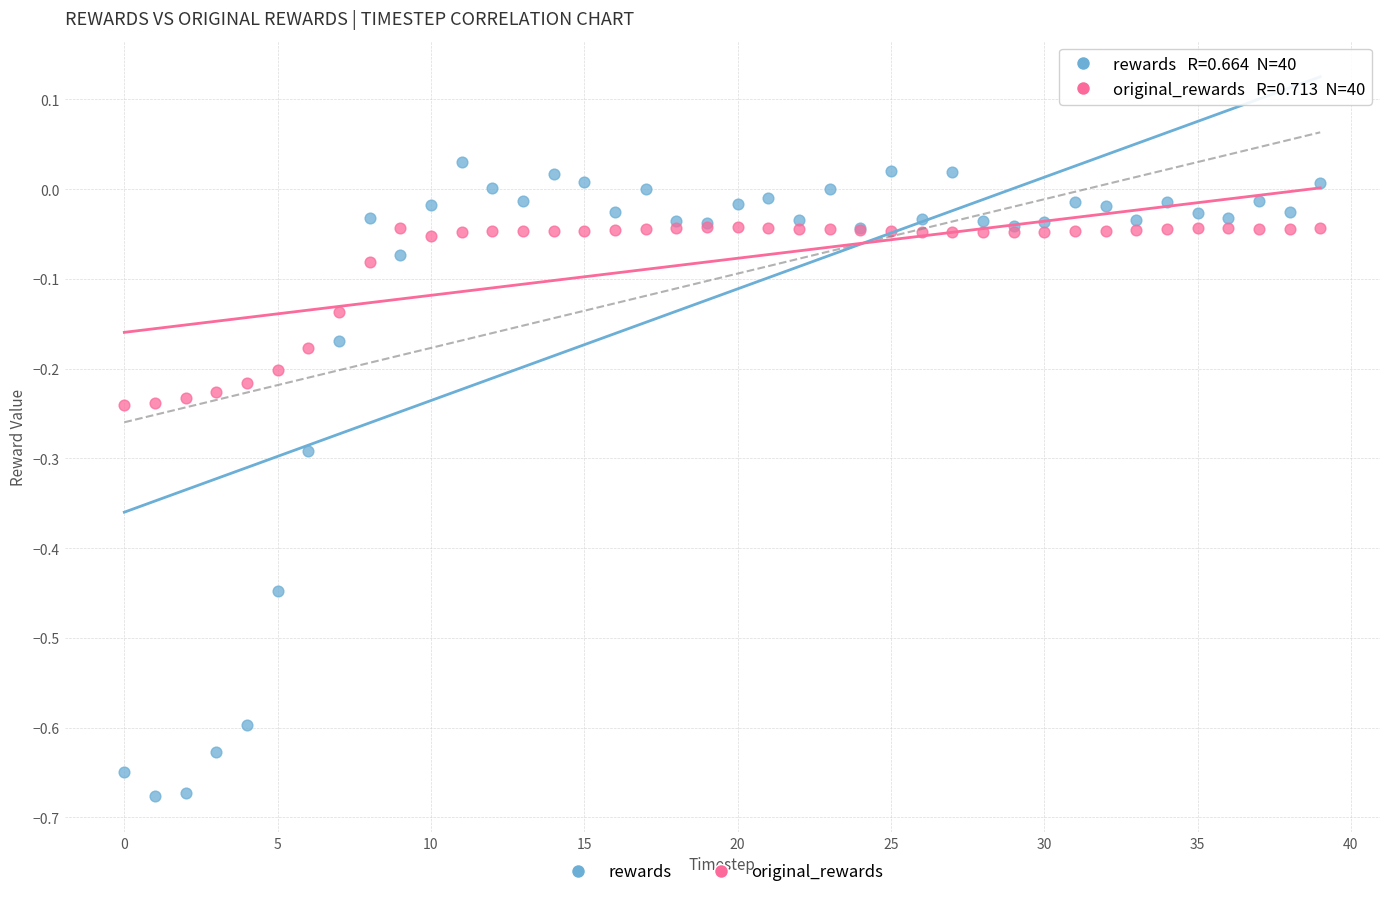

Which series contains the highest Y value?

rewards